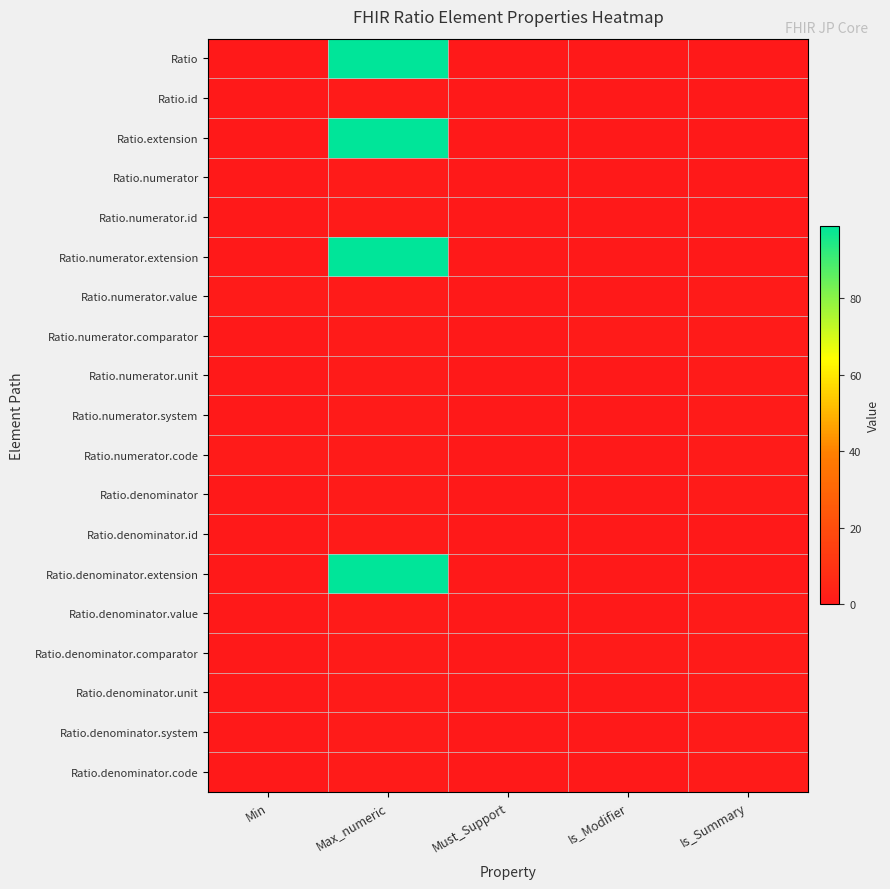

How many categories are shown in the chart?

5